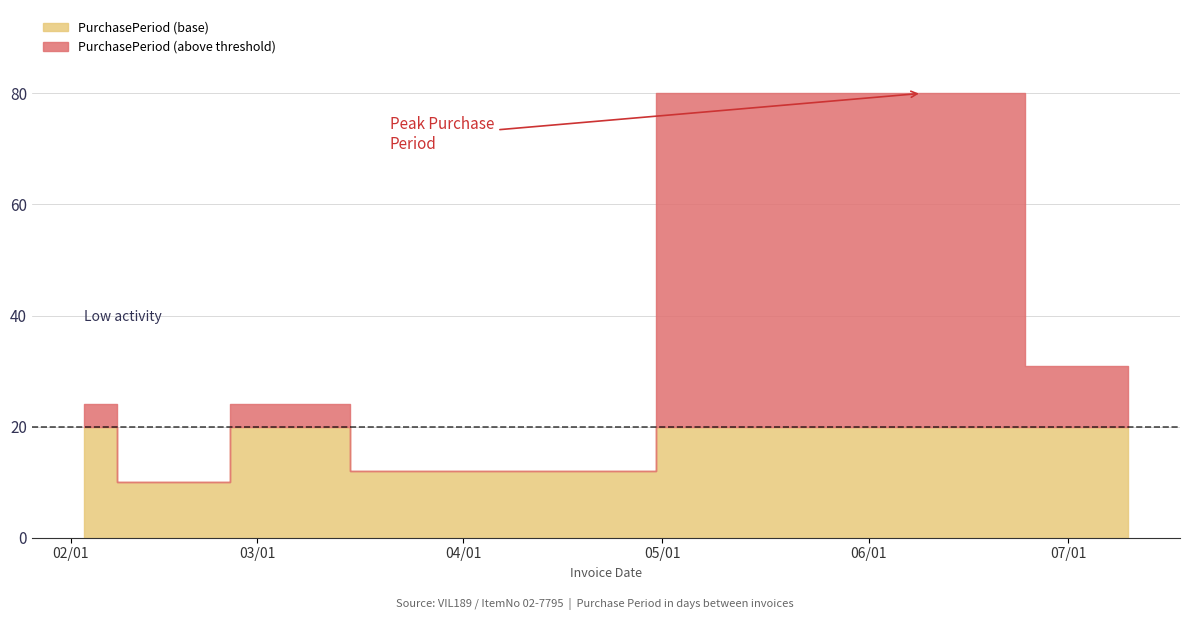

Which has a higher value, 2017-02-03 or 2017-03-09?

2017-02-03